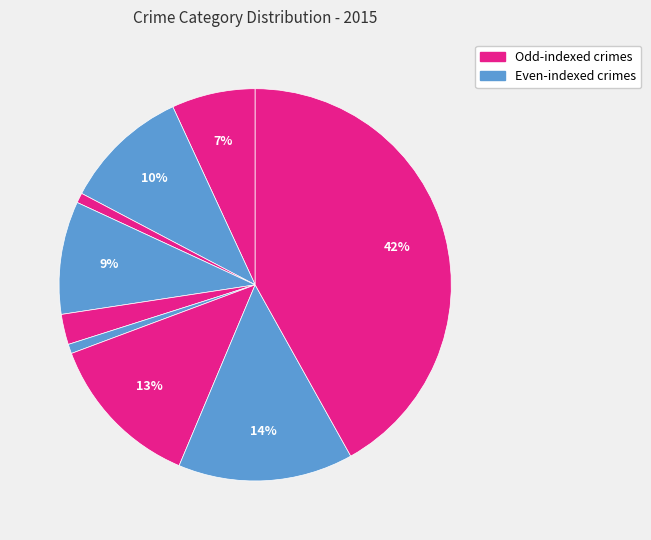

How many slices are in this pie chart?

9